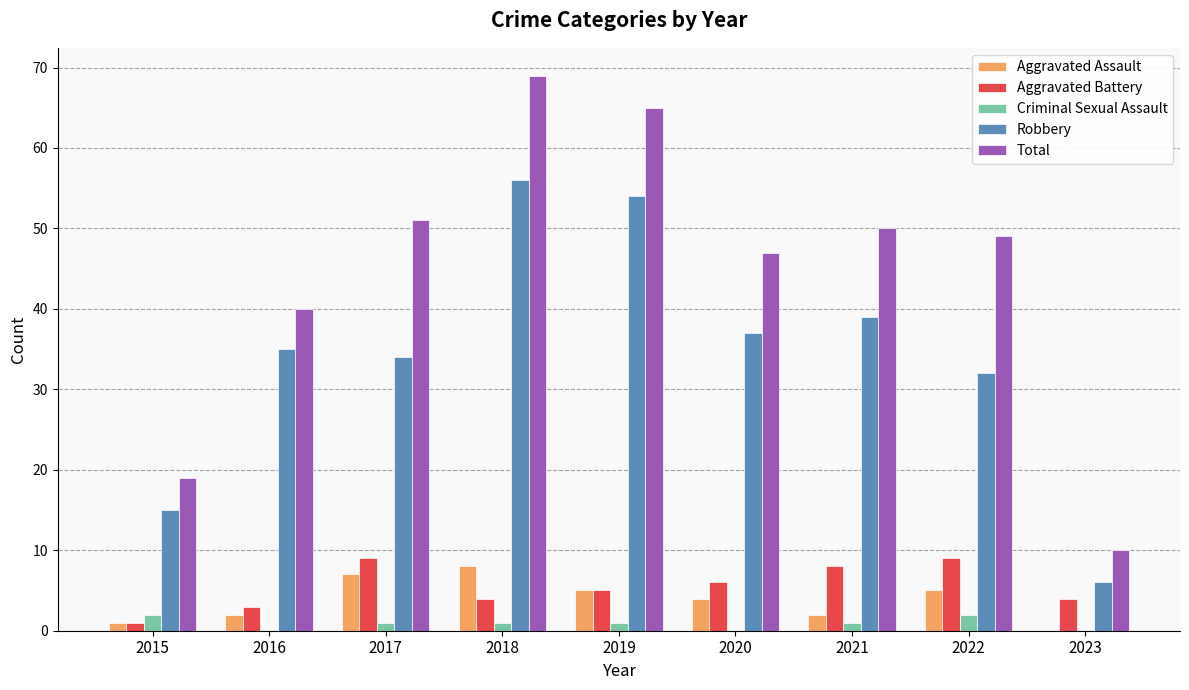

What is the highest value of the Aggravated Assault series?

8